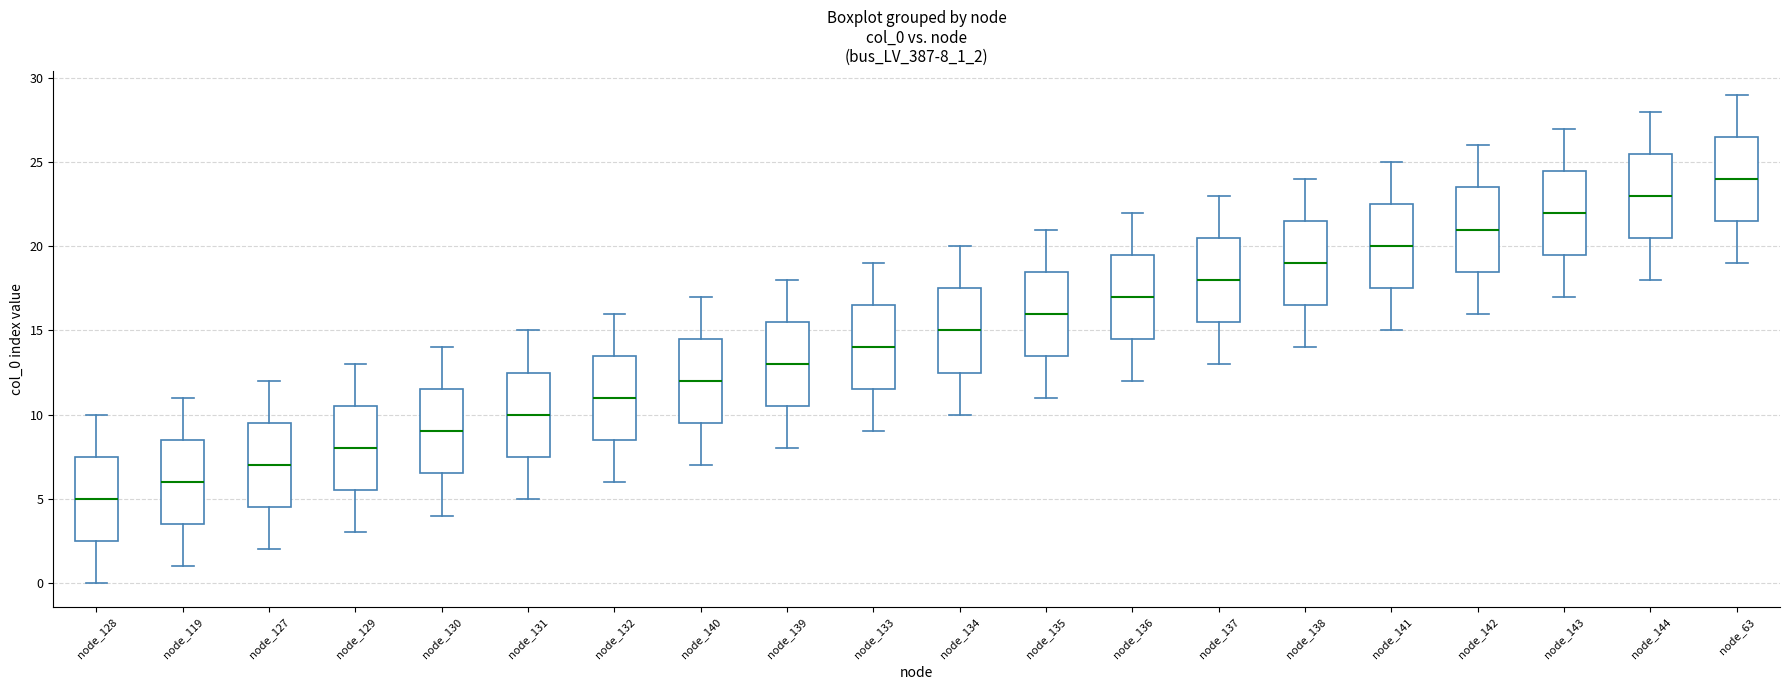

Which box's median line is the lowest?

node_128